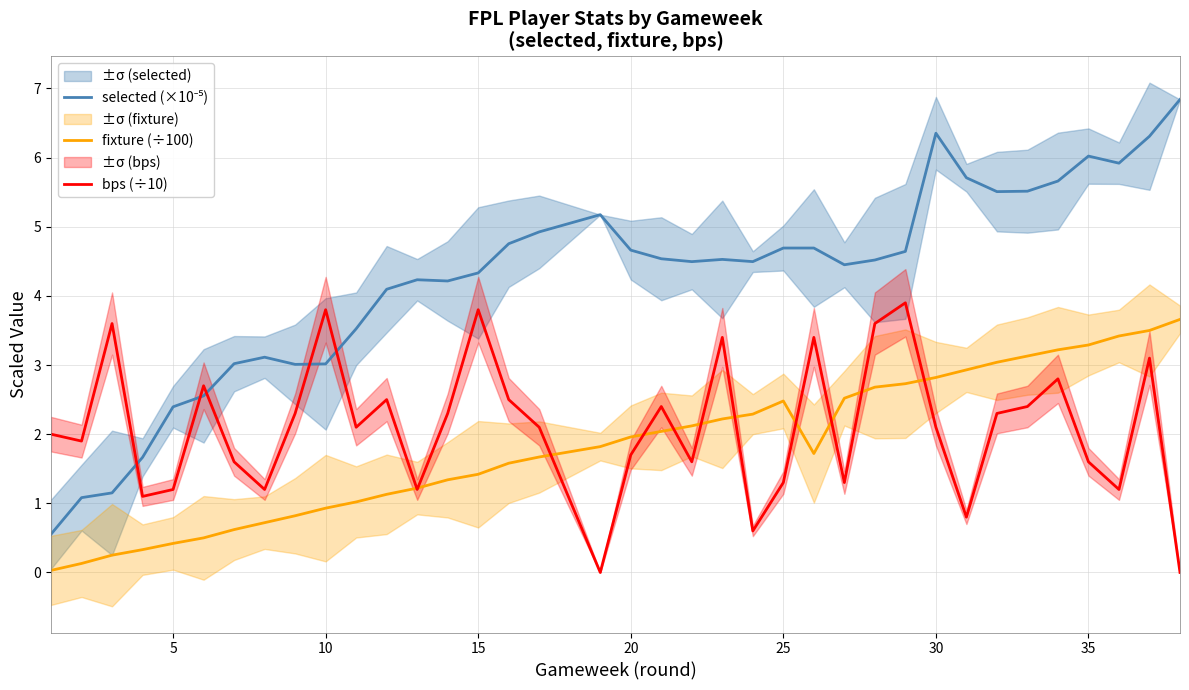

What is the maximum value for bps (÷10)?

3.9